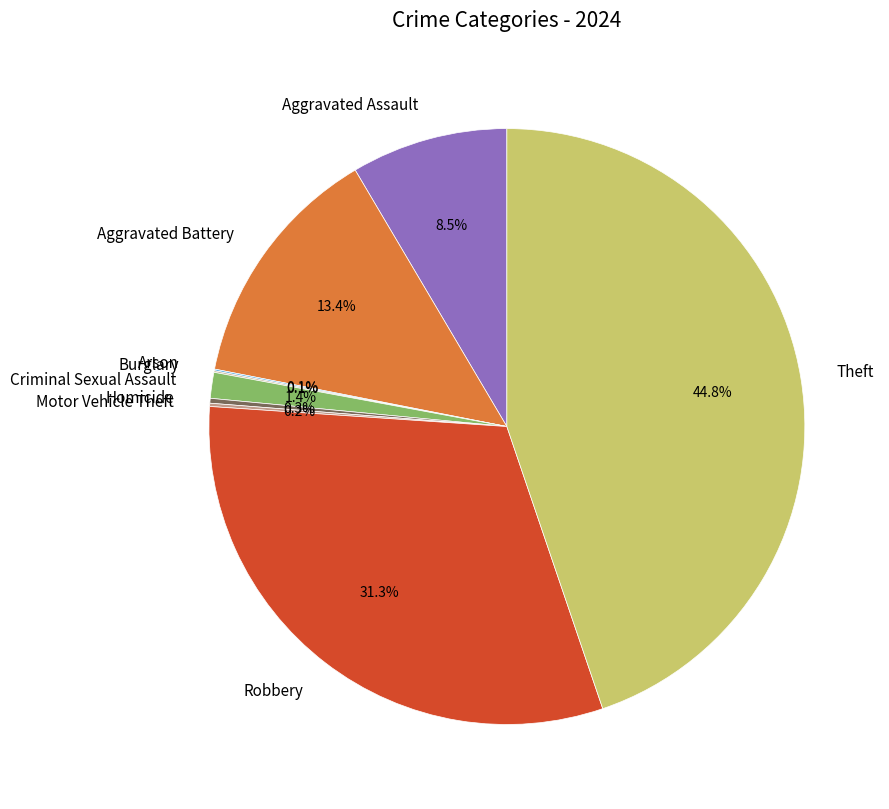

To the nearest percent, what is the difference between the largest and smallest slice percentages?

45%